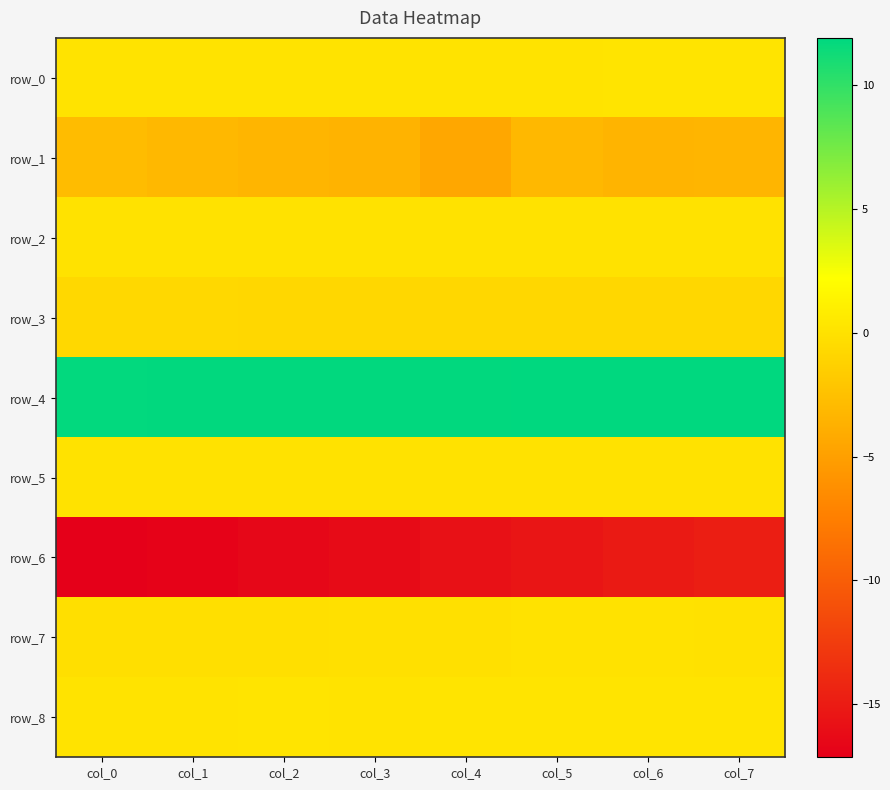

Reading left to right, extract all data points from this chart.

row_0: col_0=0.1	col_1=0.2	col_2=0.2	col_3=0.1	col_4=0.1	col_5=0.1	col_6=0.2	col_7=0.2
row_1: col_0=-2.8	col_1=-3.1	col_2=-3.3	col_3=-3.5	col_4=-4.4	col_5=-3.1	col_6=-3.4	col_7=-3.3
row_2: col_0=0.0	col_1=0.0	col_2=0.0	col_3=0.0	col_4=0.0	col_5=0.0	col_6=0.0	col_7=0.0
row_3: col_0=-0.7	col_1=-0.7	col_2=-0.7	col_3=-0.8	col_4=-0.8	col_5=-0.8	col_6=-0.8	col_7=-0.8
row_4: col_0=11.8	col_1=11.8	col_2=11.8	col_3=11.9	col_4=11.9	col_5=11.9	col_6=11.9	col_7=11.9
row_5: col_0=0.0	col_1=0.0	col_2=0.0	col_3=0.0	col_4=0.0	col_5=0.0	col_6=0.0	col_7=0.0
row_6: col_0=-17.2	col_1=-16.9	col_2=-16.5	col_3=-16.2	col_4=-15.8	col_5=-15.5	col_6=-15.1	col_7=-14.8
row_7: col_0=-0.1	col_1=-0.1	col_2=-0.1	col_3=-0.1	col_4=-0.1	col_5=0.0	col_6=0.0	col_7=-0.0
row_8: col_0=0.1	col_1=0.1	col_2=0.2	col_3=0.2	col_4=0.2	col_5=0.2	col_6=0.2	col_7=0.2